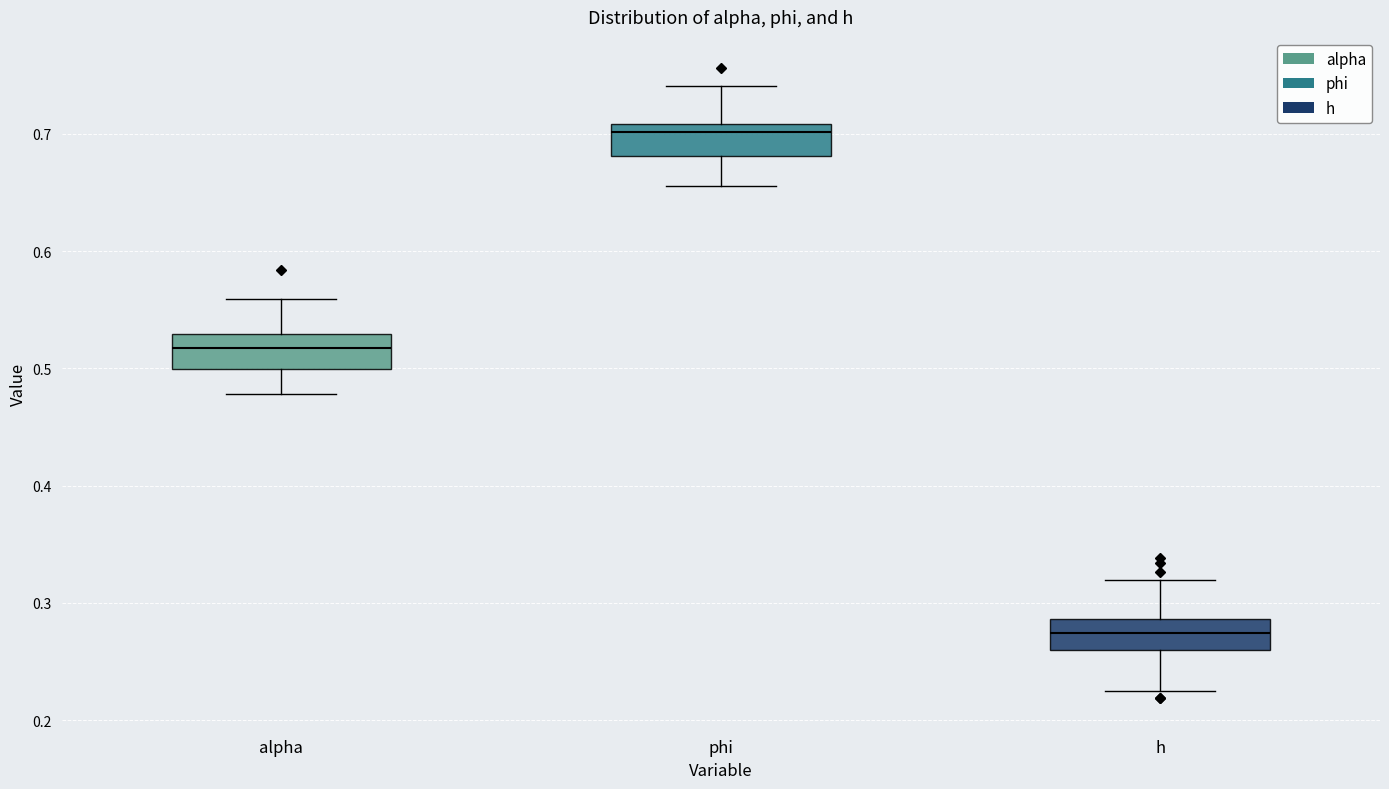

Reading left to right, read every box against the y-axis: the position of its median line, the range the box covers, and the ends of its whiskers. The values are not printed on the chart, so give them approximately, as read against the axis.

alpha: median 0.52, box 0.50 to 0.53, whiskers 0.48 to 0.56
phi: median 0.70, box 0.68 to 0.71, whiskers 0.66 to 0.74
h: median 0.27, box 0.26 to 0.29, whiskers 0.23 to 0.32